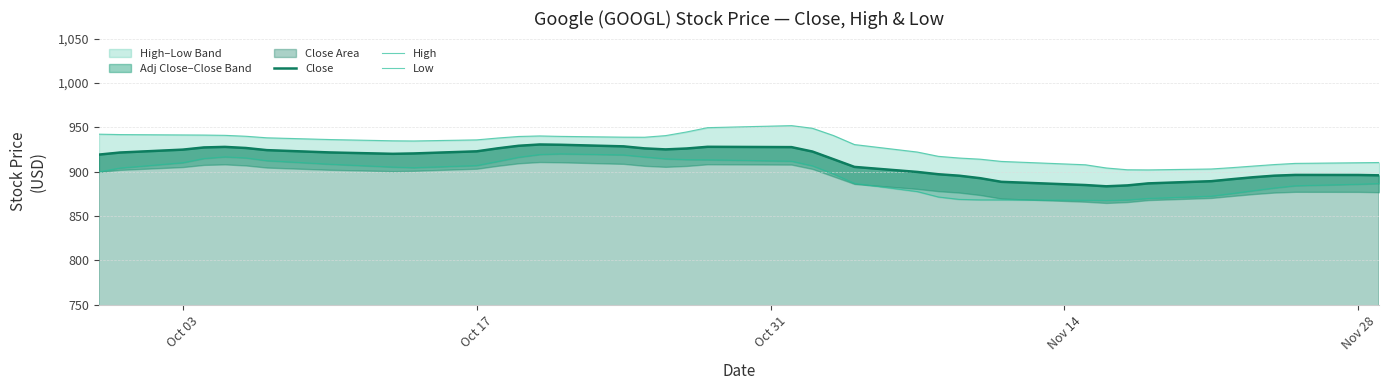

True or false: Close has more than 2 points higher than both neighbors.

True